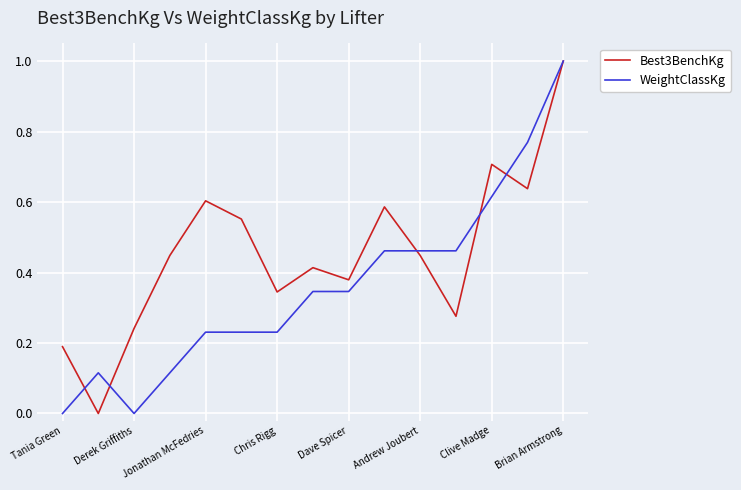

What is the greatest value displayed?

1.0